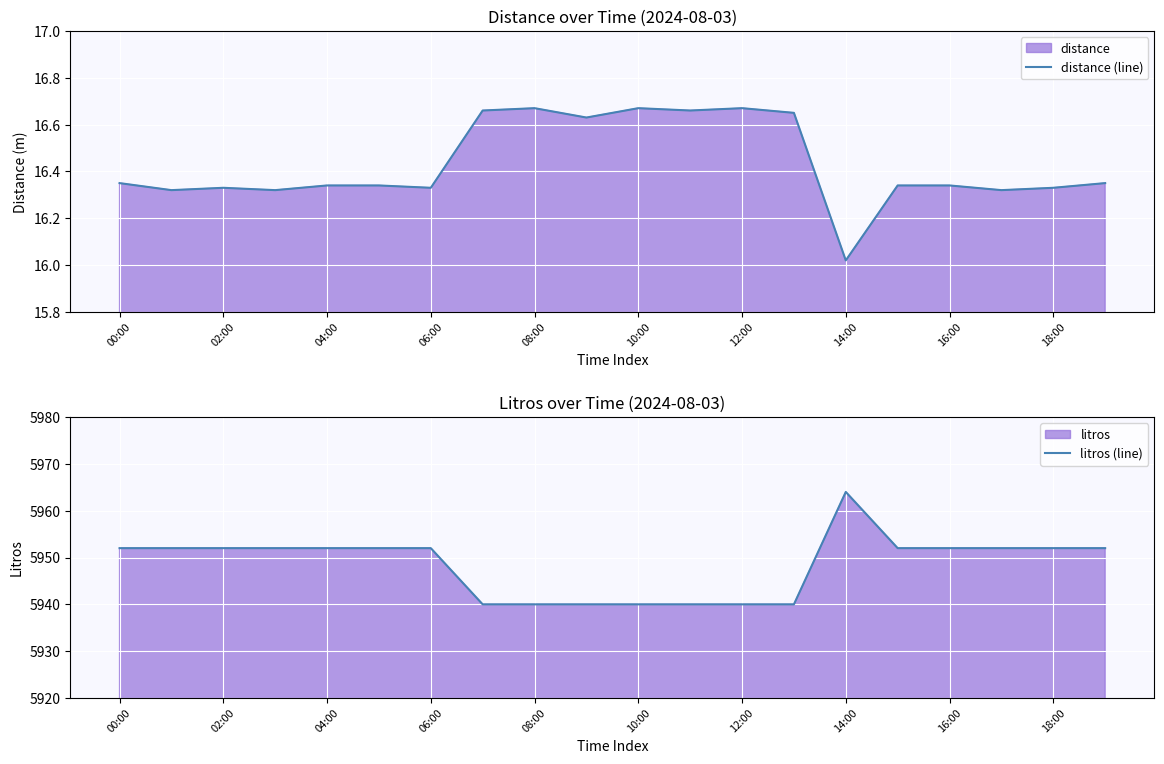

Which category has the highest value in the litros (line) series?

14:00